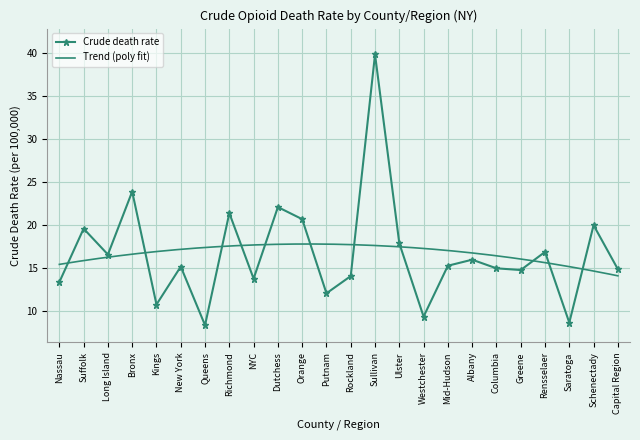

Is it true that the value at Albany is 16.0?

True